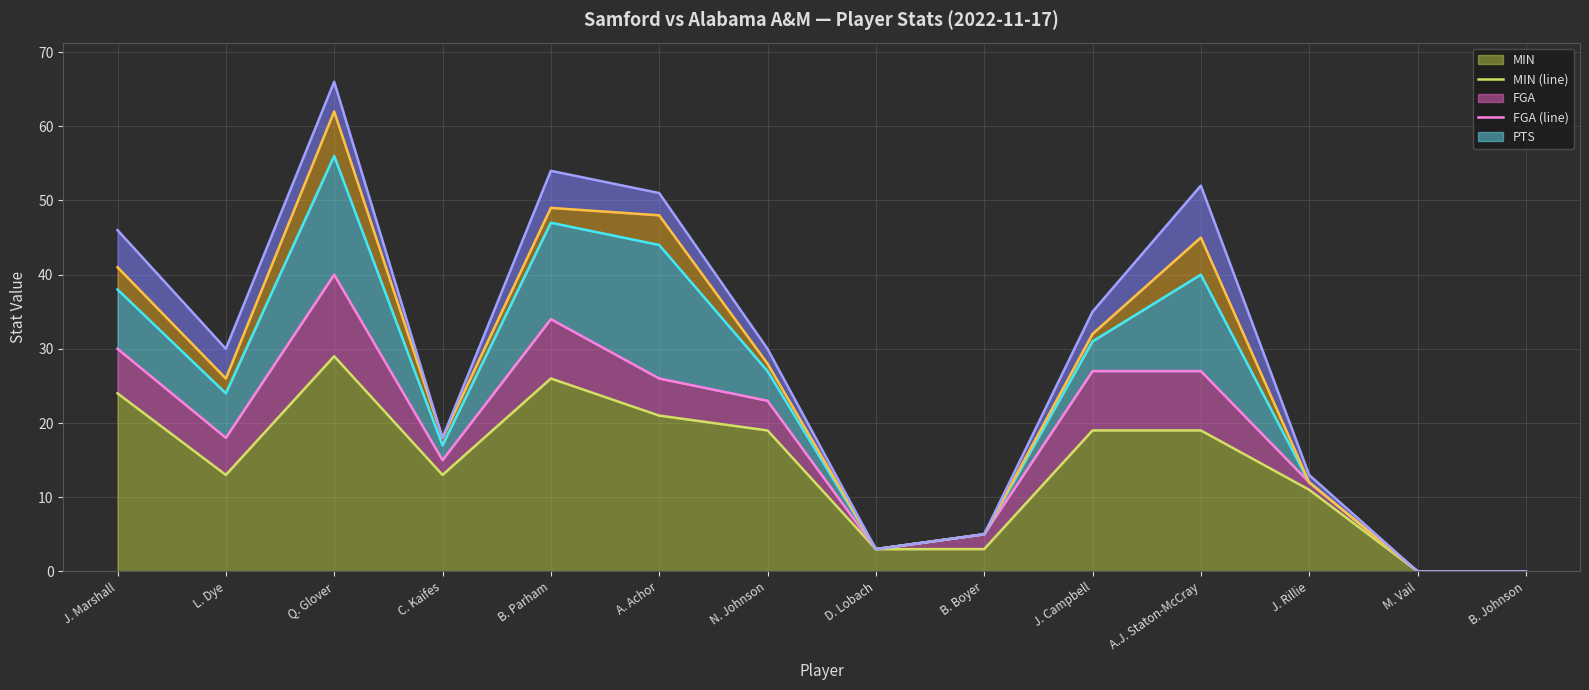

Rank the categories by FGA (line) value from lowest to highest.

M. Vail, B. Johnson, D. Lobach, B. Boyer, J. Rillie, C. Kaifes, L. Dye, N. Johnson, A. Achor, J. Campbell, A.J. Staton-McCray, J. Marshall, B. Parham, Q. Glover